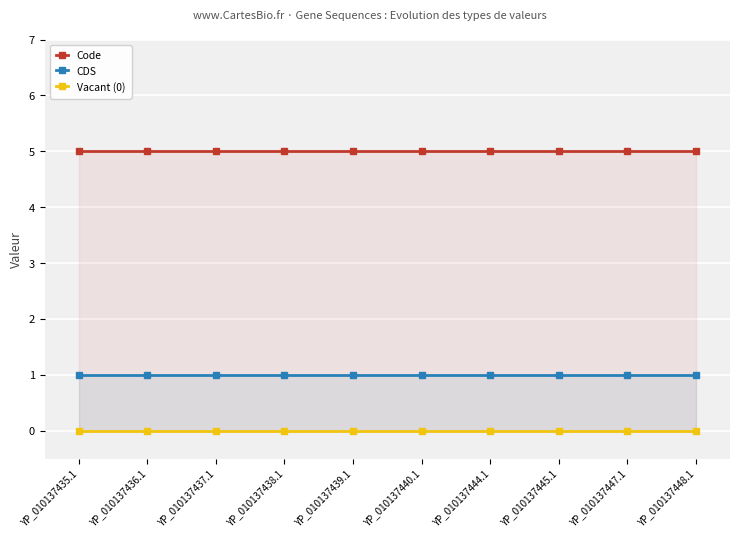

Reading left to right, transcribe all the data shown in this chart.

Code: 5	5	5	5	5	5	5	5	5	5
CDS: 1	1	1	1	1	1	1	1	1	1
Vacant (0): 0	0	0	0	0	0	0	0	0	0